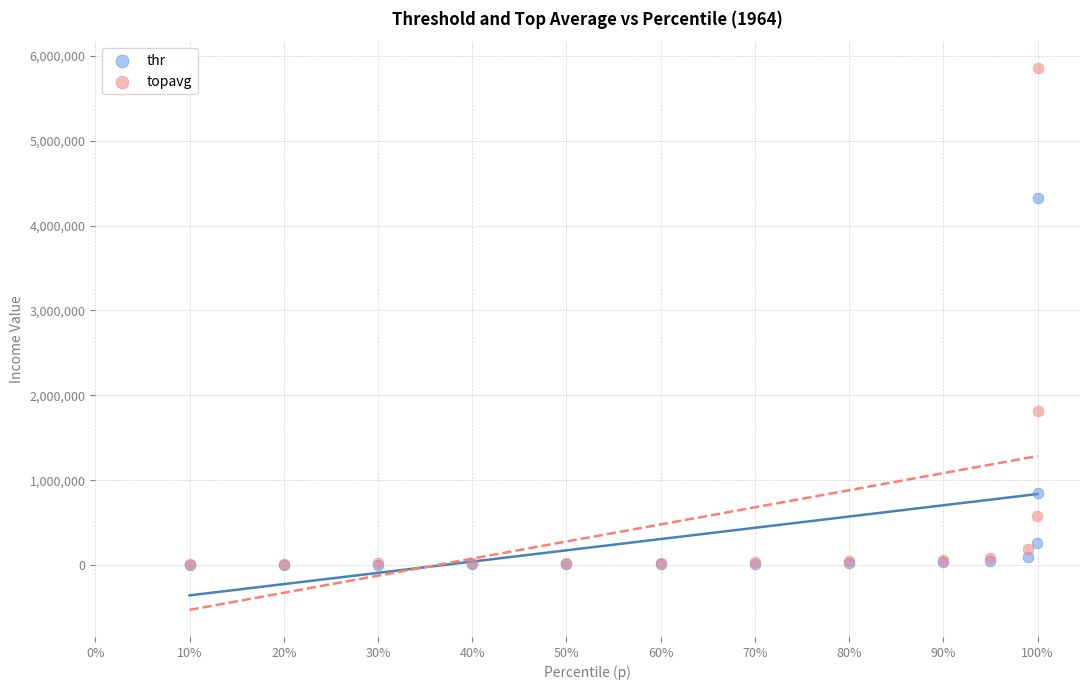

In the thr series, what Y value is closest to 2164743?

848552.2